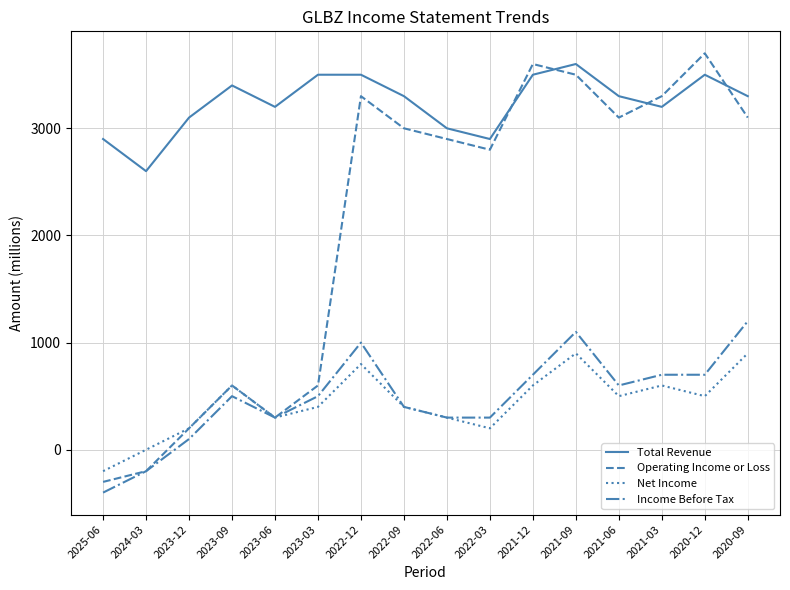

Which category has the highest value in the Income Before Tax series?

2020-09